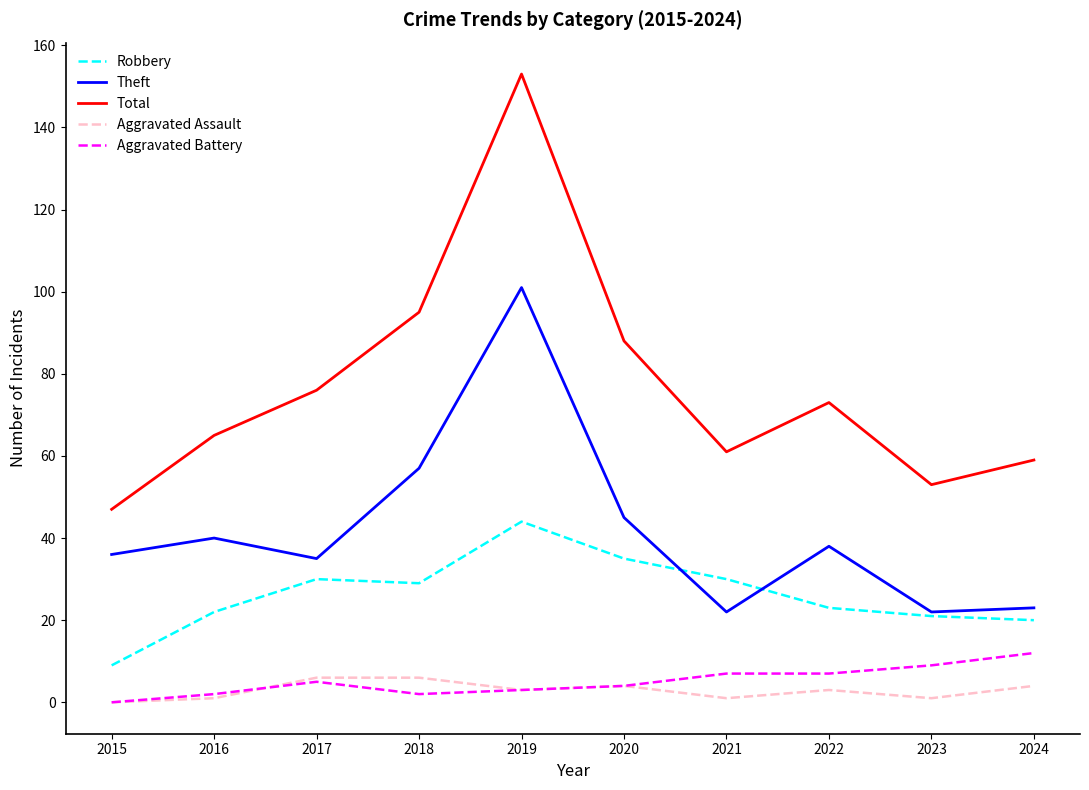

Does the chart have visible grid lines?

No